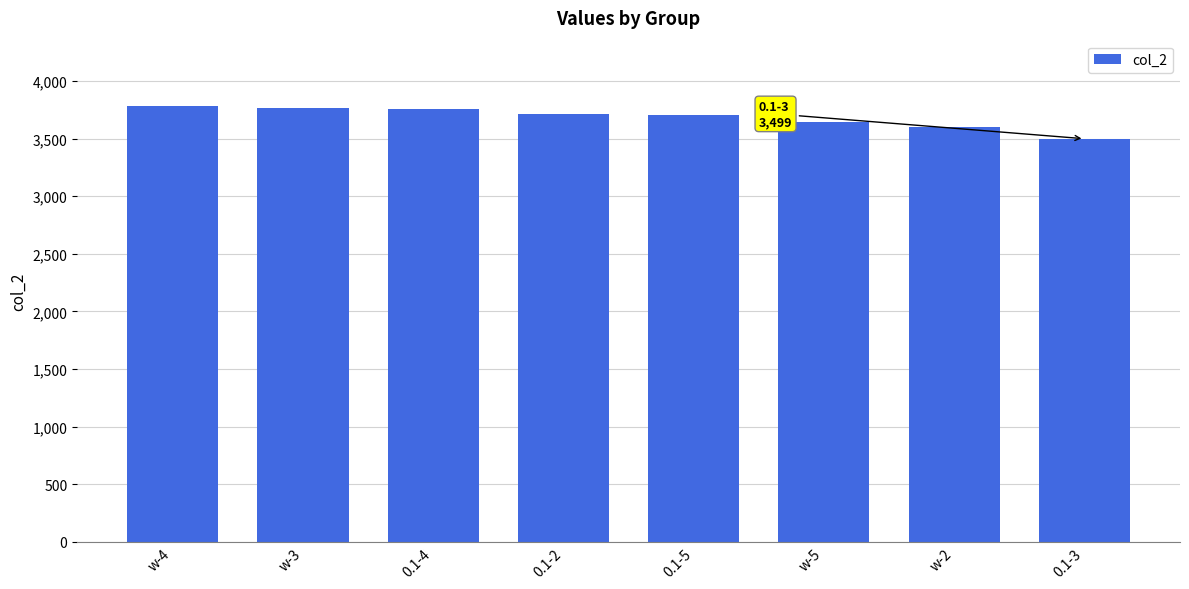

What is the ratio of the value at 0.1-5 to the value at w-3?

1.0